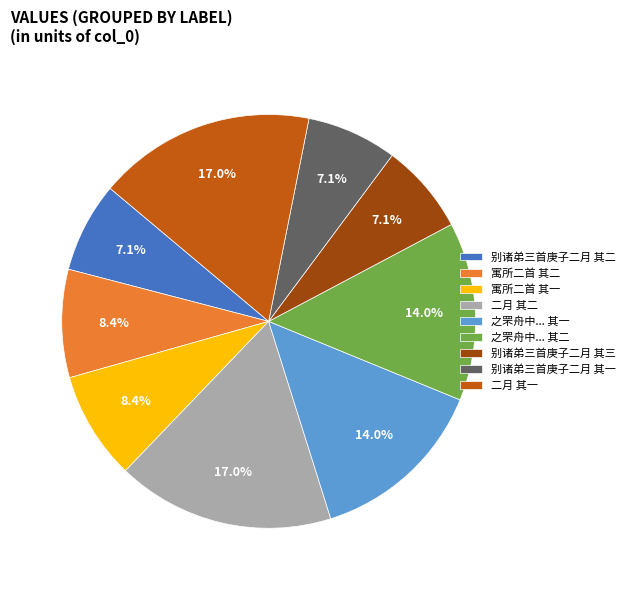

Is 二月 其二 the majority of the pie?

No